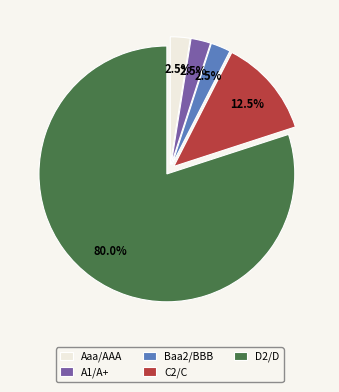

What is the majority slice?

D2/D